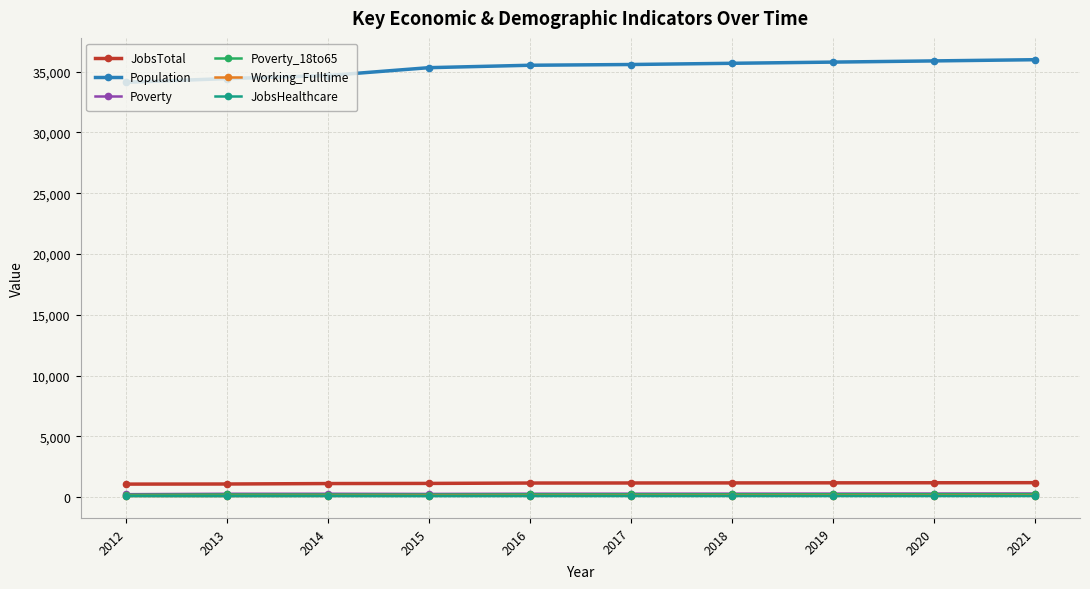

True or false: Working_Fulltime and Population cross at least once.

False